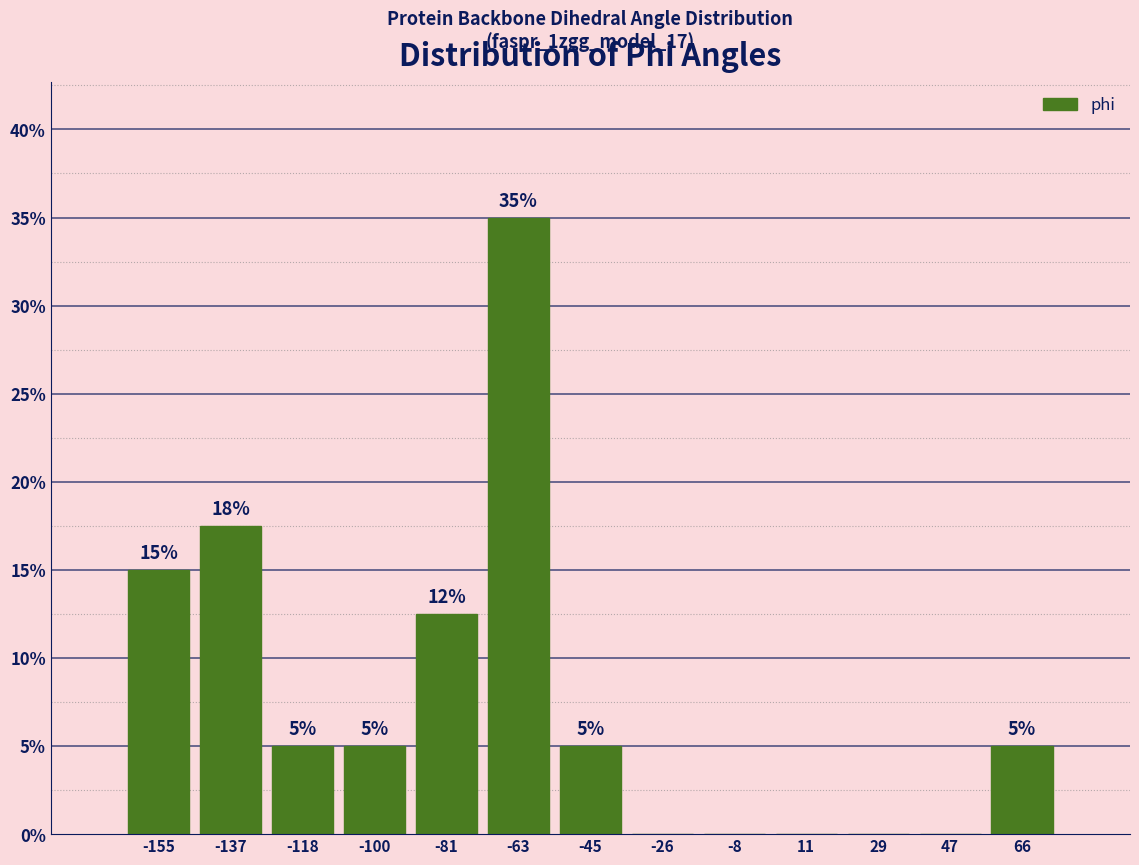

Which range on the x-axis has the tallest bar?

-72 to -54